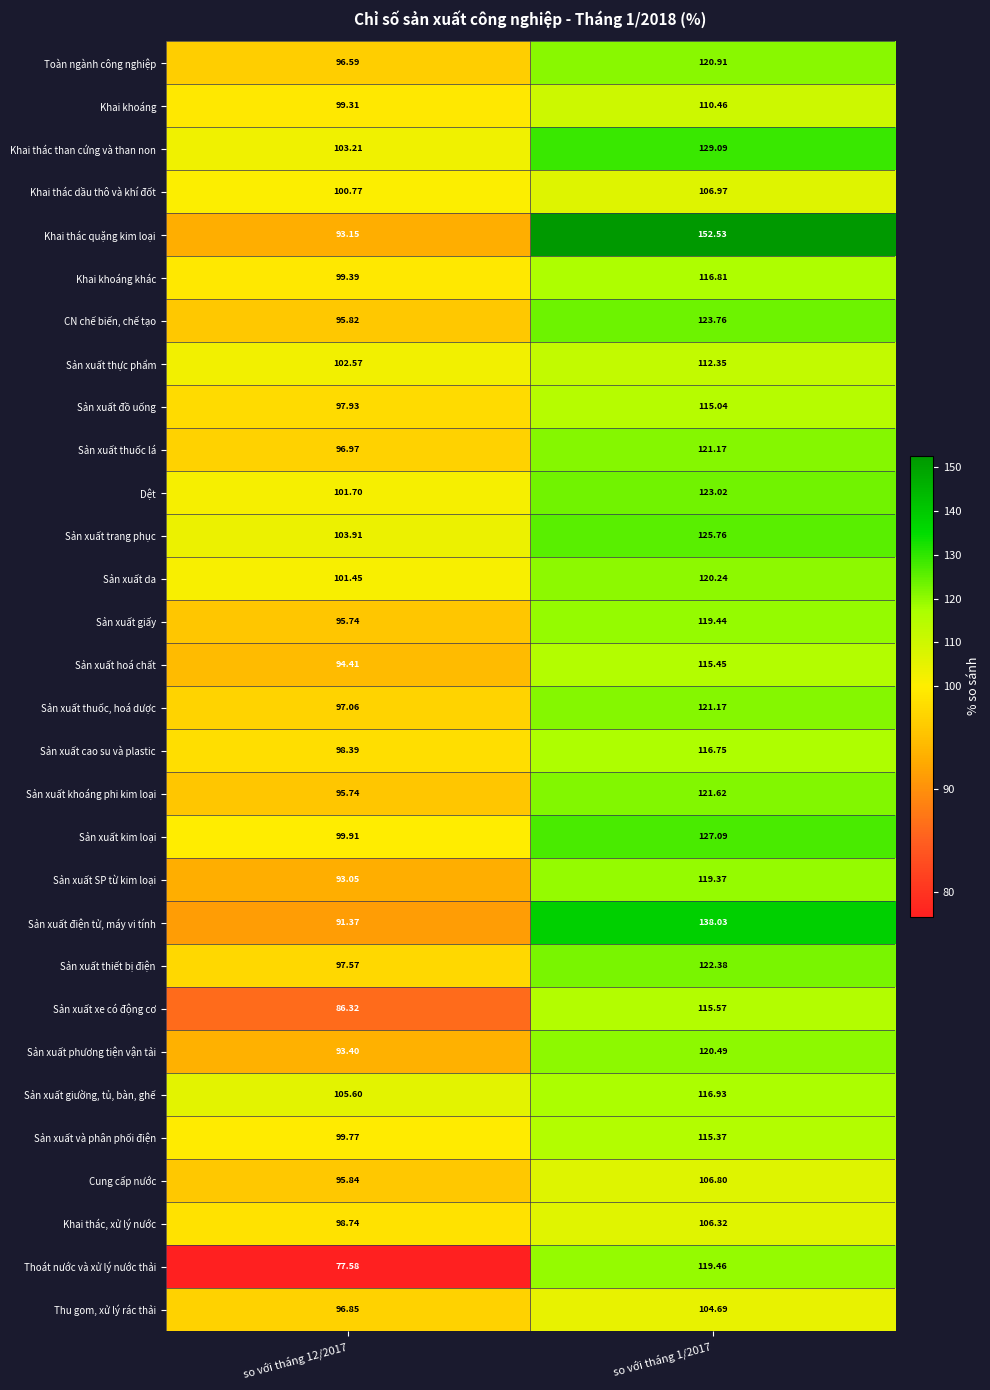

How many values in the Sản xuất phương tiện vận tải series exceed 120?

1